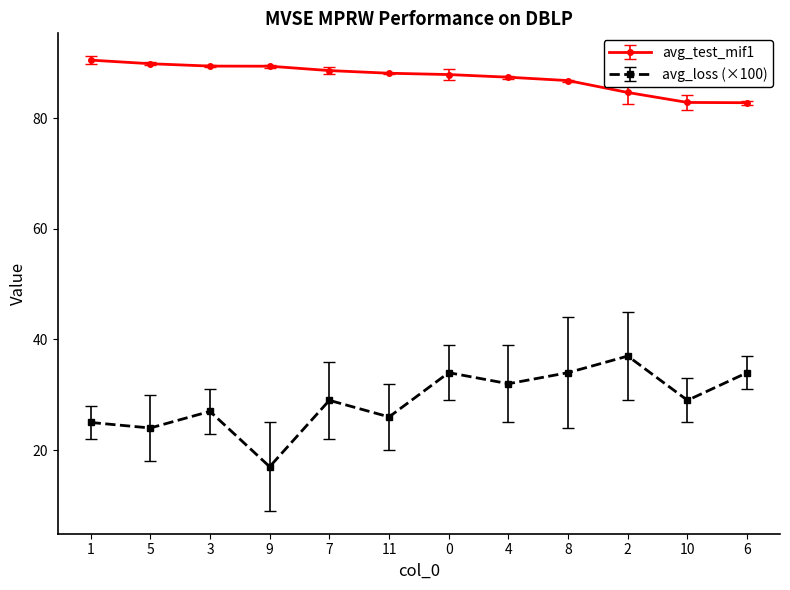

Rank the series by their average value, from highest to lowest.

avg_test_mif1, avg_loss (×100)